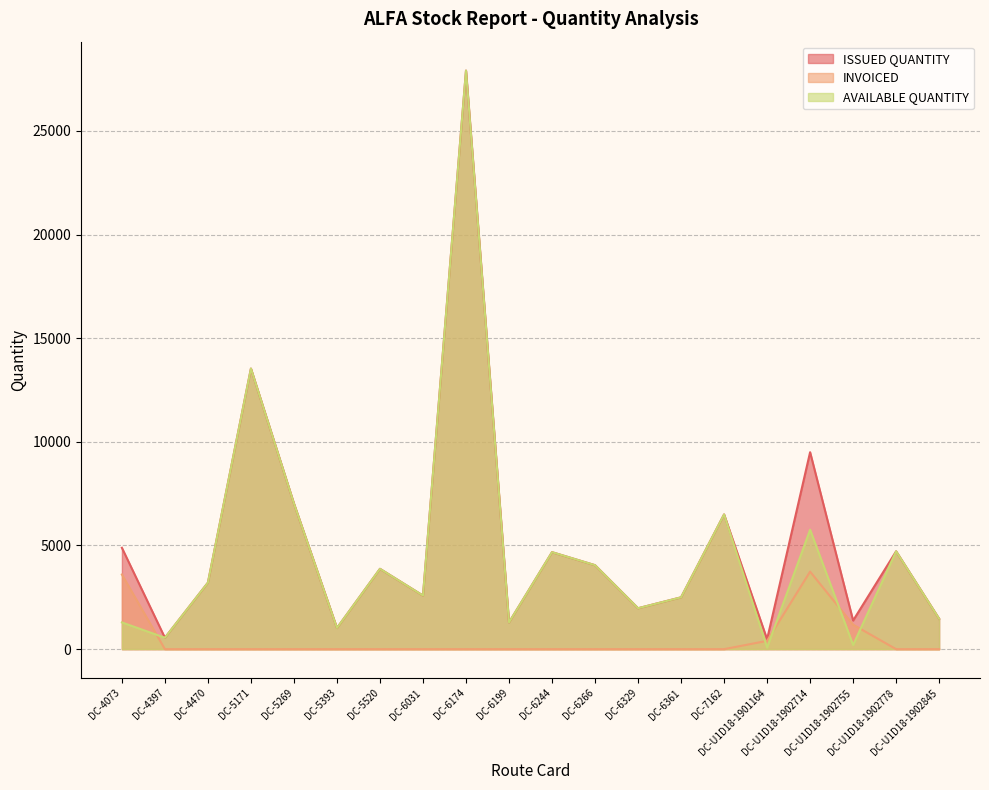

True or false: INVOICED and ISSUED QUANTITY intersect in this chart.

False